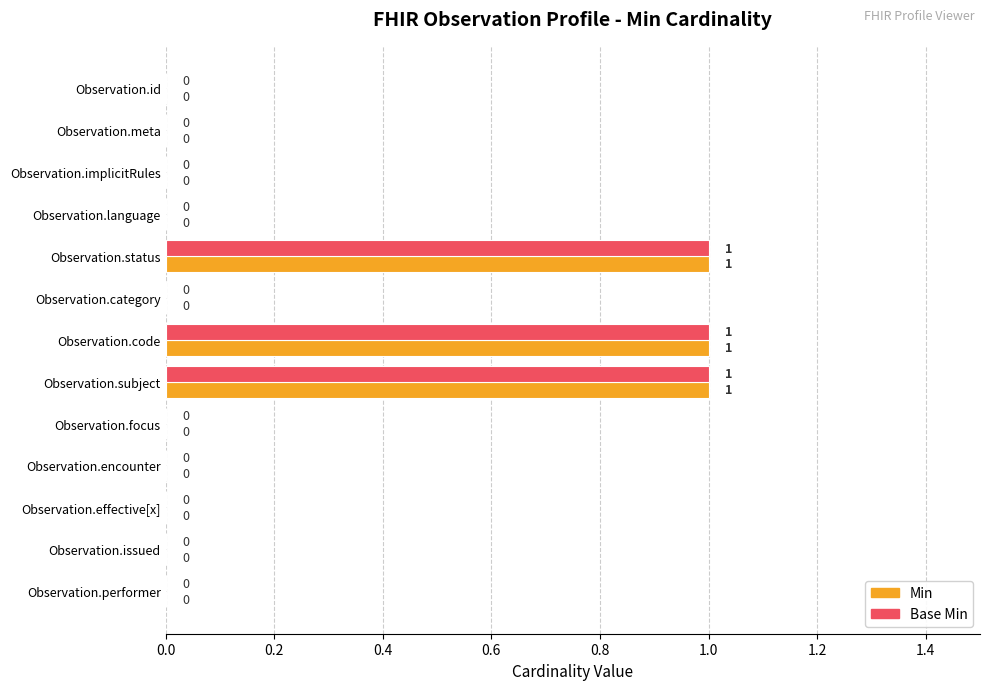

Count the number of categories in the chart.

13